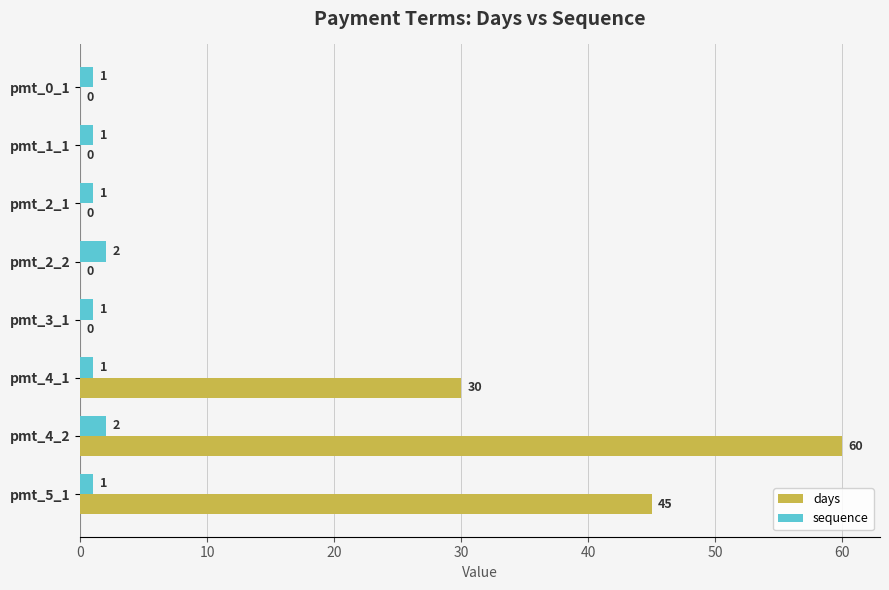

Is the value of days at pmt_2_1 greater than the value of sequence at pmt_2_1?

No